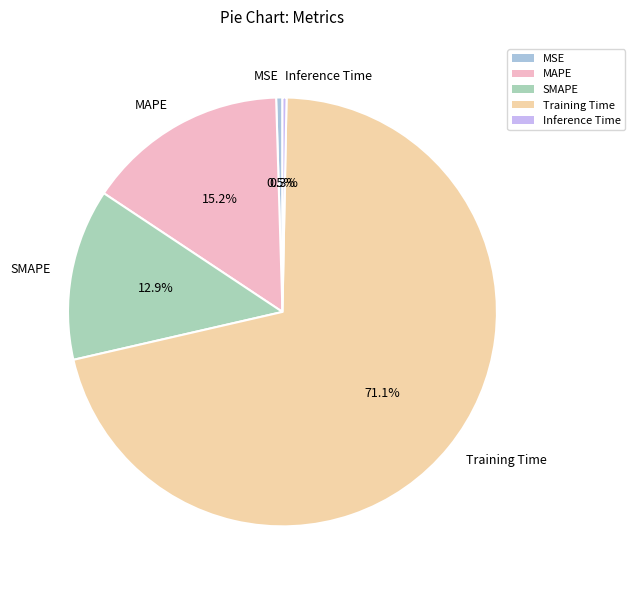

Combined, what portion of the pie is Inference Time and SMAPE?

13.2%